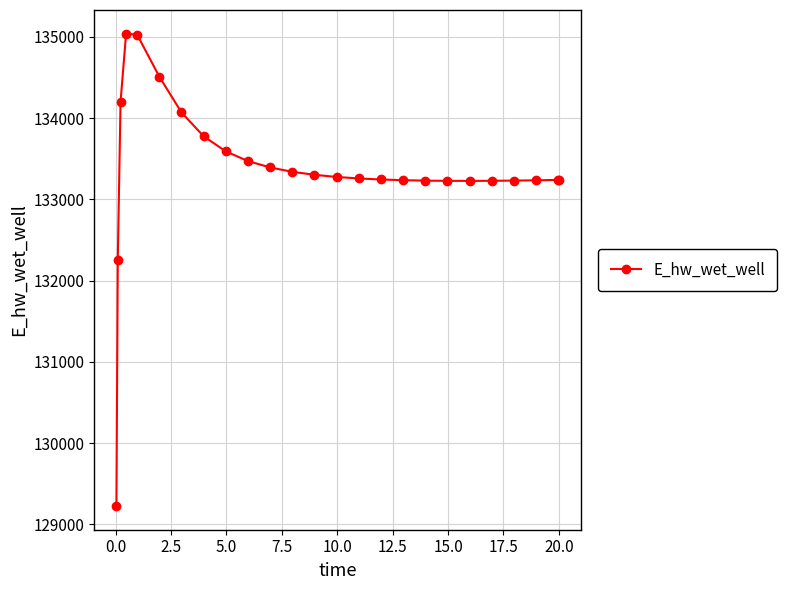

What is the value of the 22nd point from the left?

133231.4